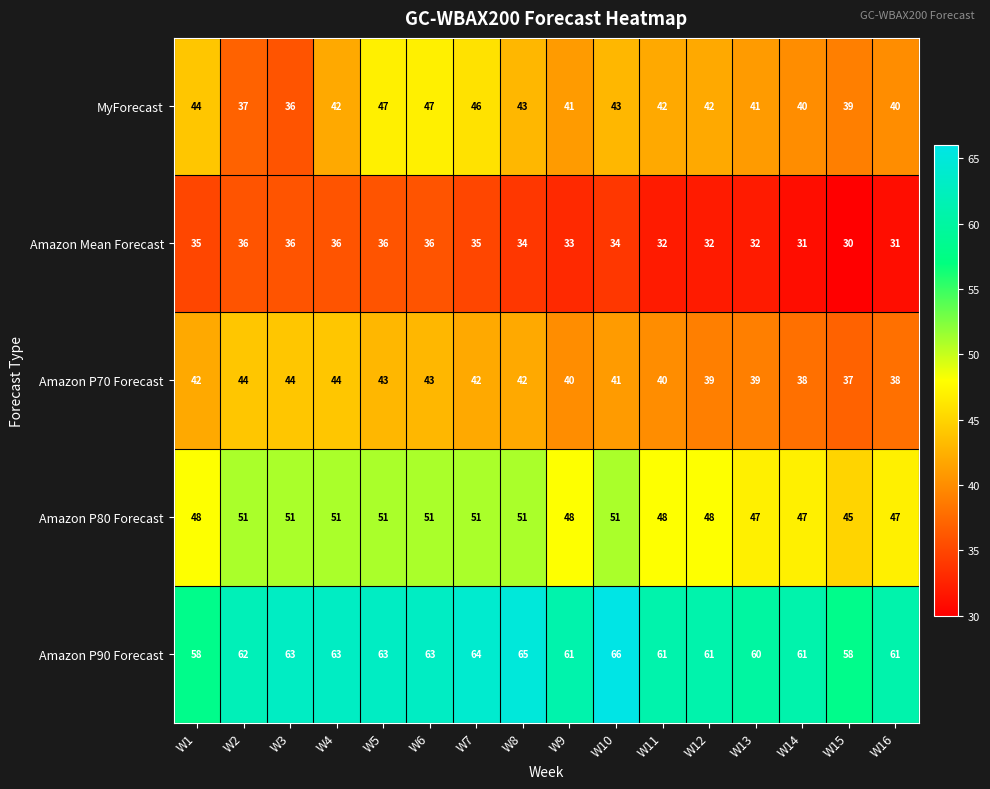

Which label corresponds to the largest value in the chart?

W10